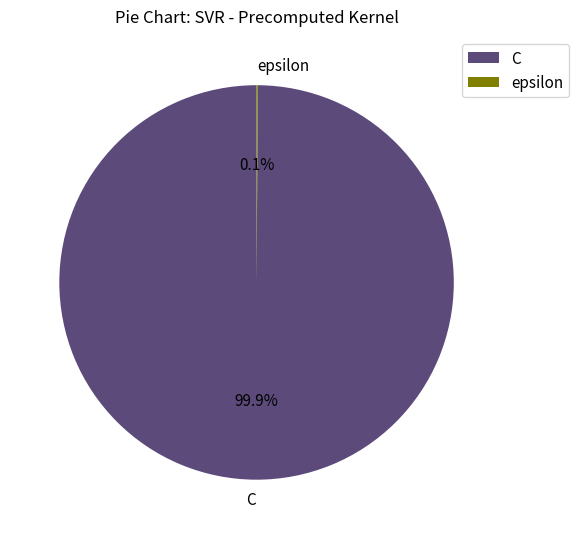

To the nearest percent, what is the difference between the largest and smallest slice percentages?

100%